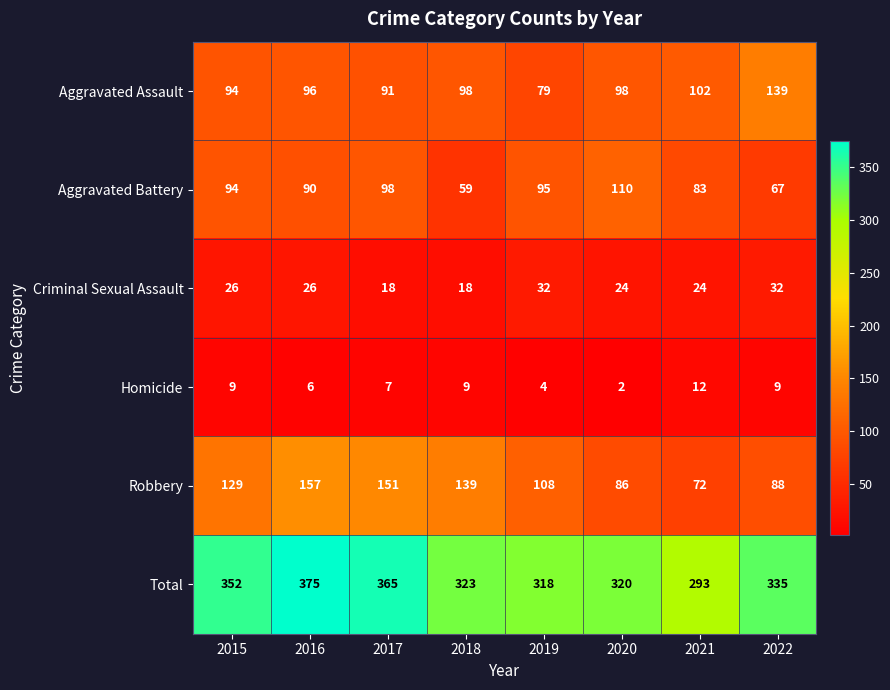

Count the number of categories in the chart.

8